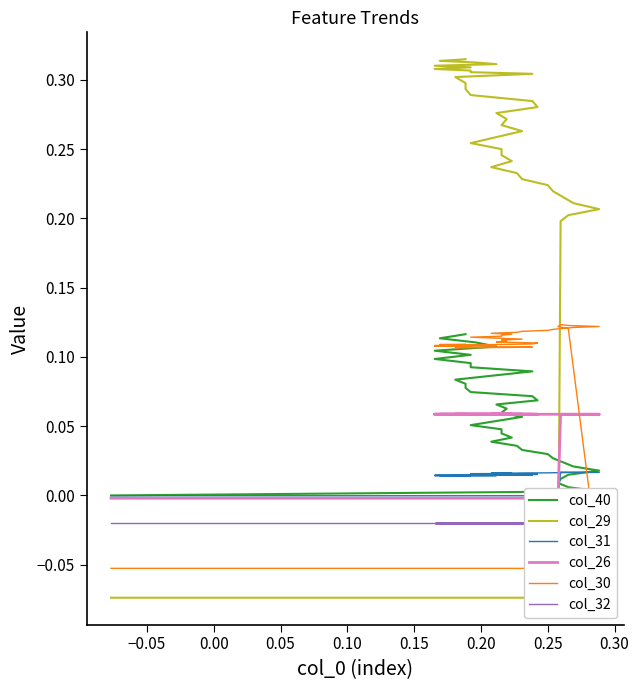

Reading right to left, what are all the values shown in this chart?

col_40: 0.1	0.1	0.1	0.1	0.1	0.1	0.1	0.1	0.1	0.1	0.1	0.1	0.1	0.1	0.1	0.1	0.1	0.1	0.1	0.1	0.1	0.1	0.1	0.0	0.0	0.0	0.0	0.0	0.0	0.0	0.0	0.0	0.0	0.0	0.0	0.0	0.0	0.0	0.0	0.0
col_29: 0.3	0.3	0.3	0.3	0.3	0.3	0.3	0.3	0.3	0.3	0.3	0.3	0.3	0.3	0.3	0.3	0.3	0.3	0.3	0.3	0.3	0.3	0.3	0.2	0.2	0.2	0.2	0.2	0.2	0.2	0.2	0.2	0.2	0.2	0.2	0.2	-0.1	-0.1	-0.1	-0.1
col_31: 0.0	0.0	0.0	0.0	0.0	0.0	0.0	0.0	0.0	0.0	0.0	0.0	0.0	0.0	0.0	0.0	0.0	0.0	0.0	0.0	0.0	0.0	0.0	0.0	0.0	0.0	0.0	0.0	0.0	0.0	0.0	0.0	0.0	0.0	0.0	0.0	-0.0	-0.0	-0.0	-0.0
col_26: 0.1	0.1	0.1	0.1	0.1	0.1	0.1	0.1	0.1	0.1	0.1	0.1	0.1	0.1	0.1	0.1	0.1	0.1	0.1	0.1	0.1	0.1	0.1	0.1	0.1	0.1	0.1	0.1	0.1	0.1	0.1	0.1	0.1	0.1	0.1	0.1	-0.0	-0.0	-0.0	-0.0
col_30: 0.1	0.1	0.1	0.1	0.1	0.1	0.1	0.1	0.1	0.1	0.1	0.1	0.1	0.1	0.1	0.1	0.1	0.1	0.1	0.1	0.1	0.1	0.1	0.1	0.1	0.1	0.1	0.1	0.1	0.1	0.1	0.1	0.1	0.1	0.1	0.1	0.1	0.1	-0.1	-0.1
col_32: -0.0	-0.0	-0.0	-0.0	-0.0	-0.0	-0.0	-0.0	-0.0	-0.0	-0.0	-0.0	-0.0	-0.0	-0.0	-0.0	-0.0	-0.0	-0.0	-0.0	-0.0	-0.0	-0.0	-0.0	-0.0	-0.0	-0.0	-0.0	-0.0	-0.0	-0.0	-0.0	-0.0	-0.0	-0.0	-0.0	-0.0	-0.0	-0.0	-0.0